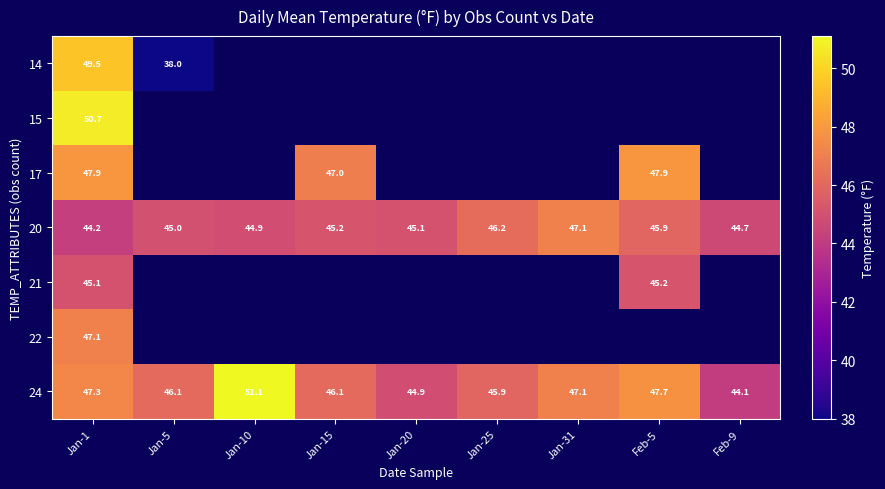

Is it true that 24 equals 47.1 at Jan-31?

True